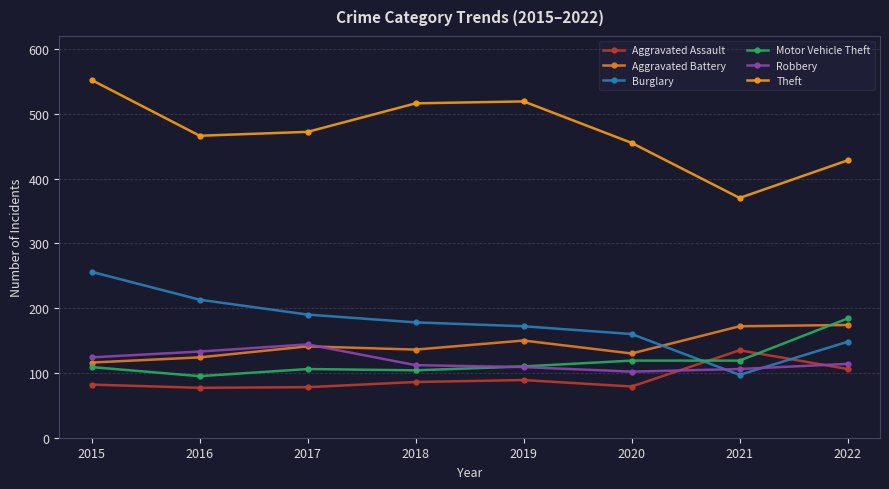

Reading left to right, list all the values displayed in this chart.

Aggravated Assault: 82	77	78	86	89	79	135	106
Aggravated Battery: 116	124	141	136	150	130	172	174
Burglary: 256	213	190	178	172	160	97	148
Motor Vehicle Theft: 109	95	106	104	110	119	119	184
Robbery: 124	133	144	112	109	102	106	114
Theft: 552	466	472	516	519	455	370	428